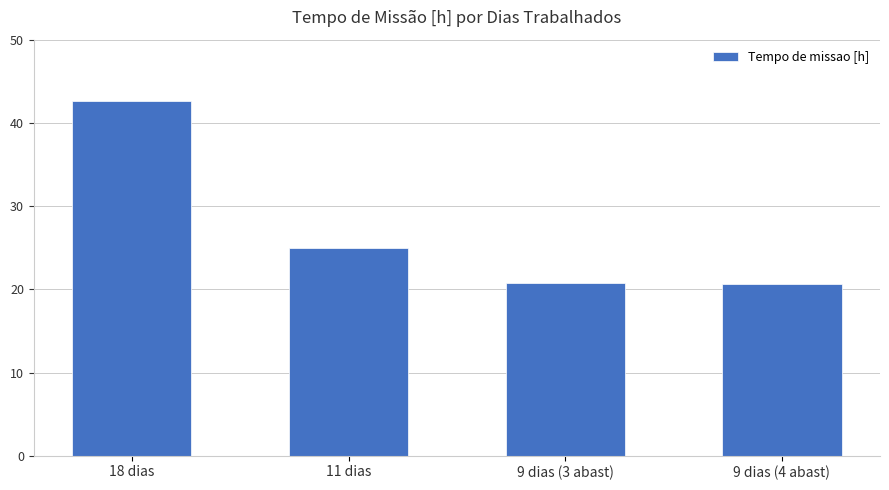

What is the label of the 2nd bar from the left?

11 dias